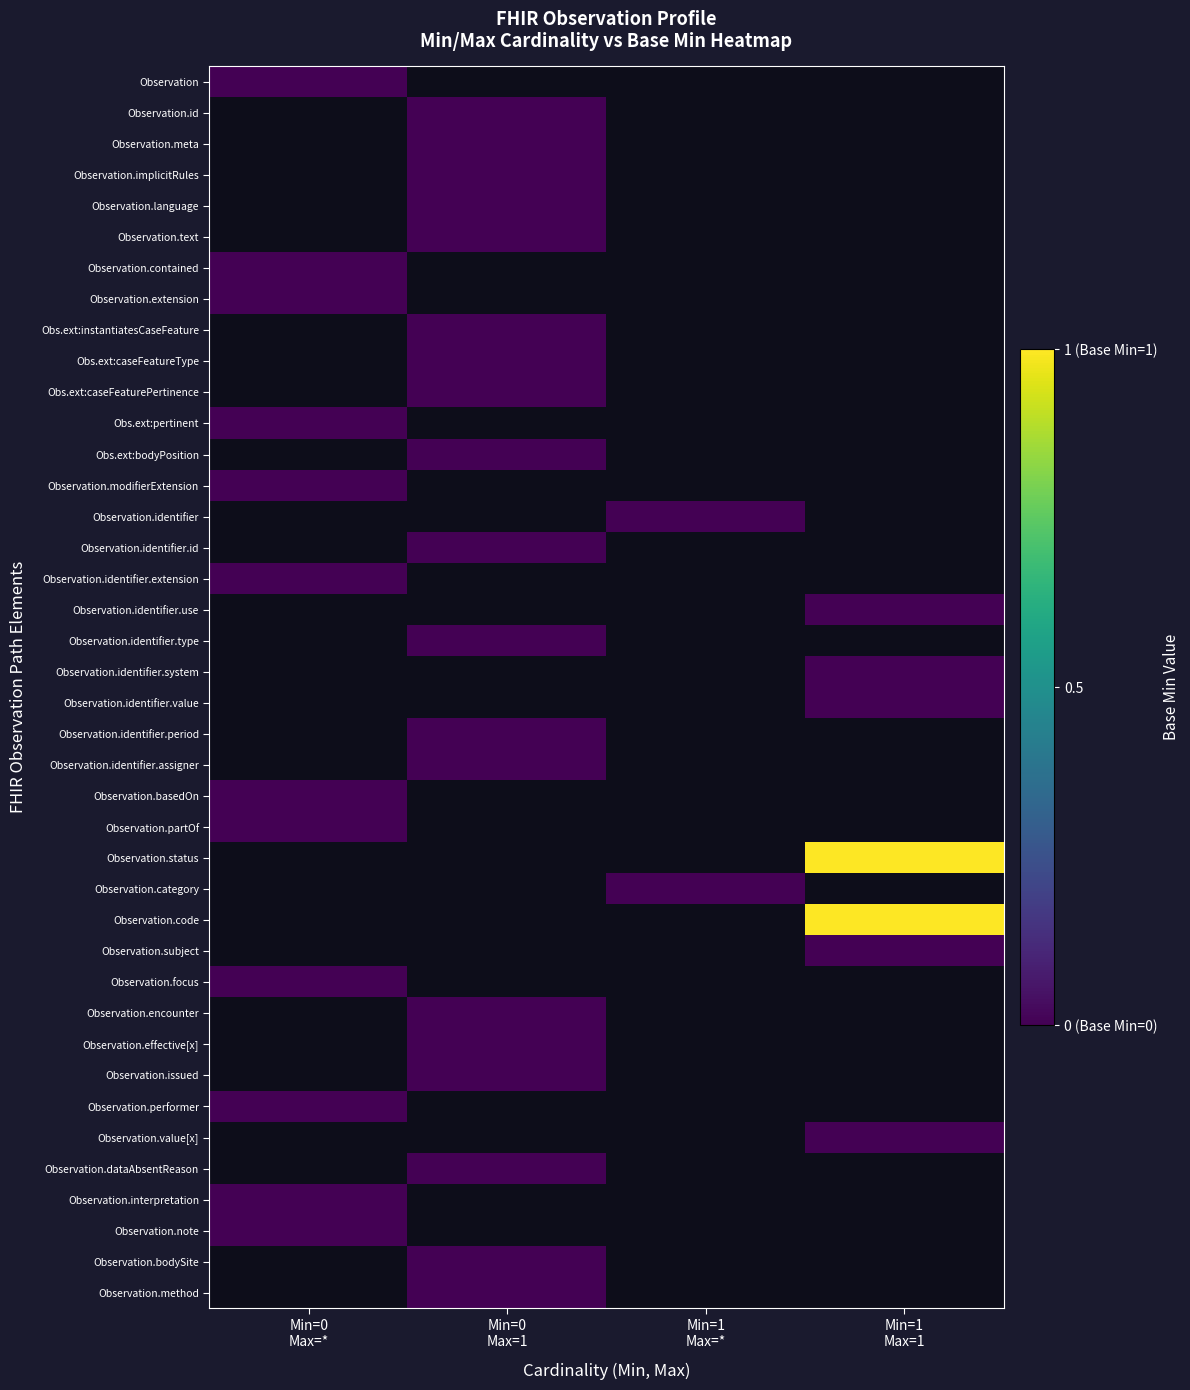

How many series are shown in this chart?

40